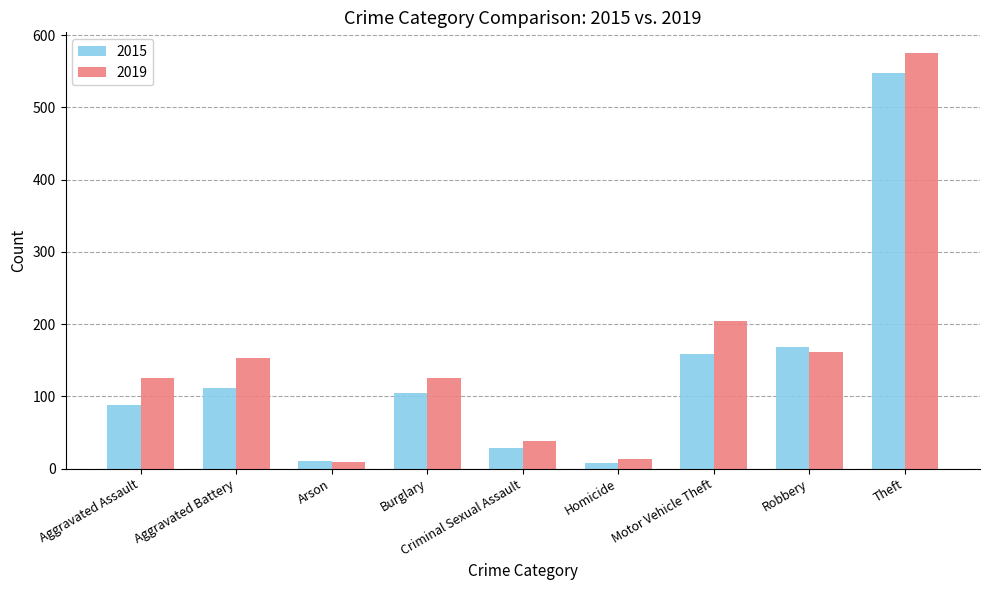

What is the sum of all 2015 values?

1224